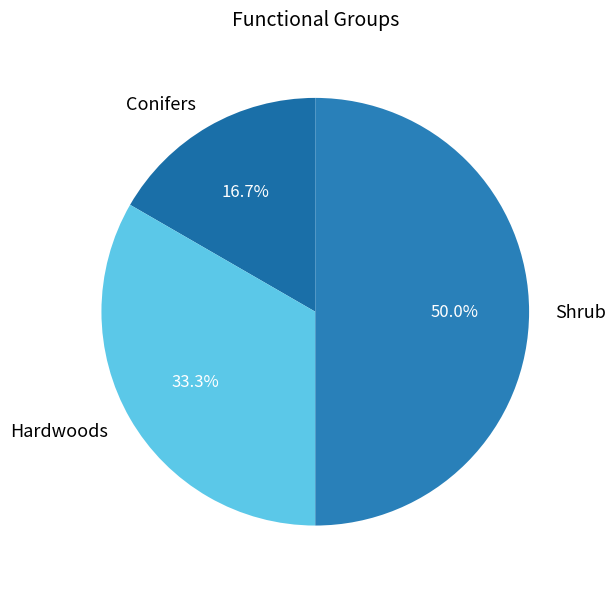

How many segments does this pie chart have?

3